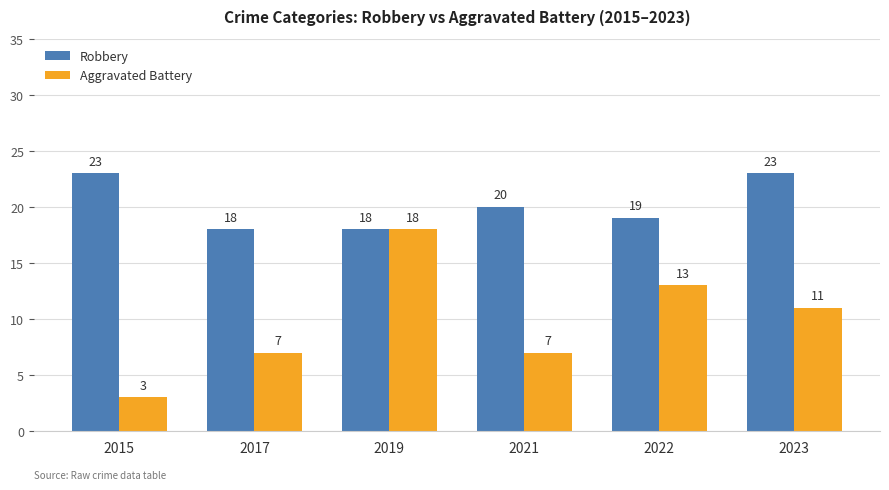

What is the sum of all Aggravated Battery values?

59